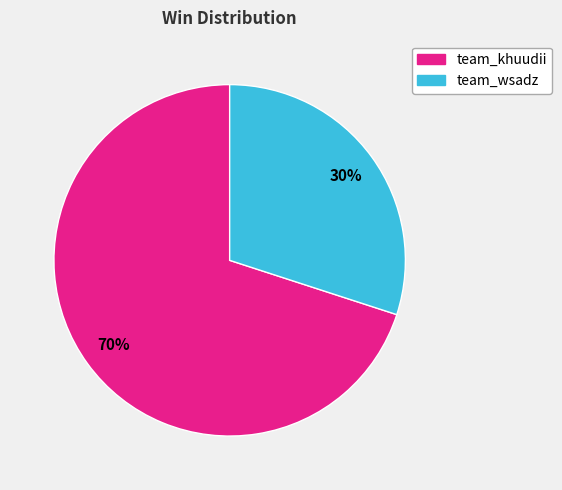

How many slices are in this pie chart?

2